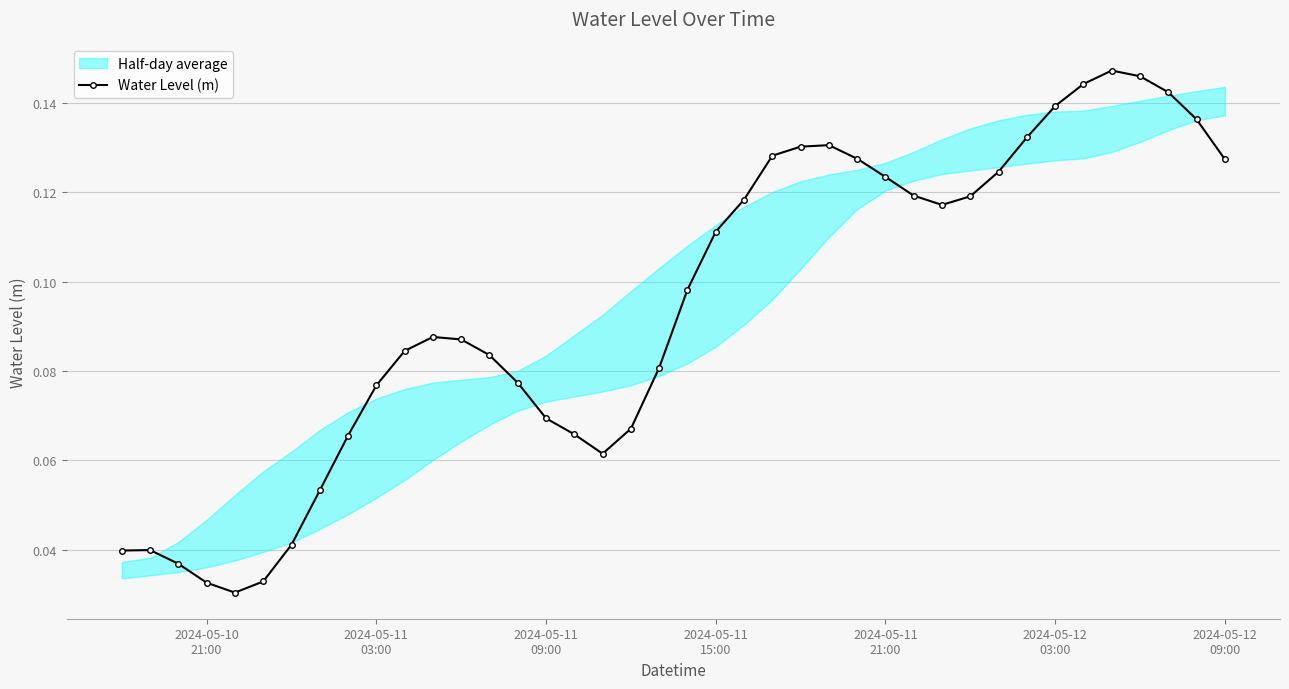

What is the value of the 31st point from the left?

0.1